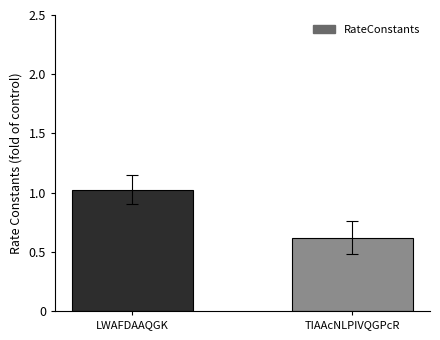

Rank the categories by value from lowest to highest.

TIAAcNLPIVQGPcR, LWAFDAAQGK